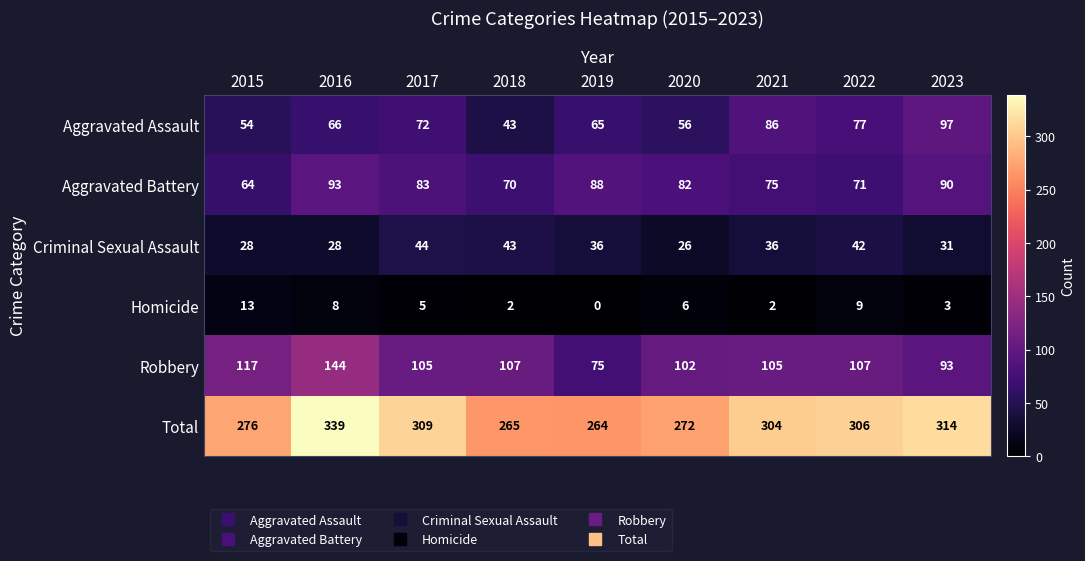

What is the difference between the second highest and second lowest values in the Total series?

49